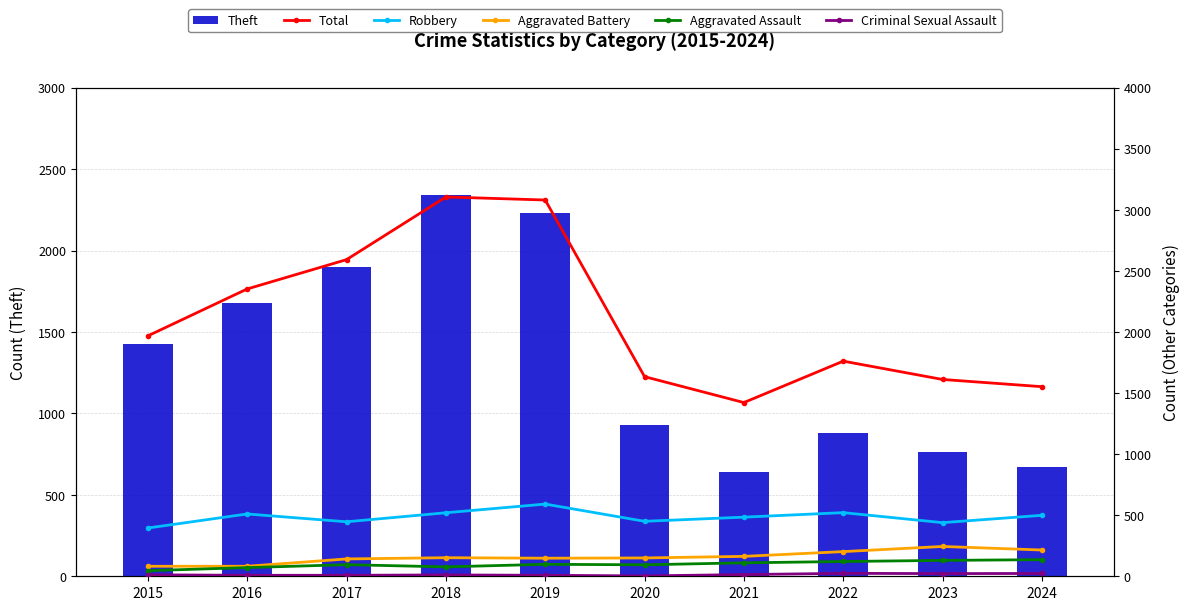

What is the difference between the Robbery values at 2018 and 2024?

21